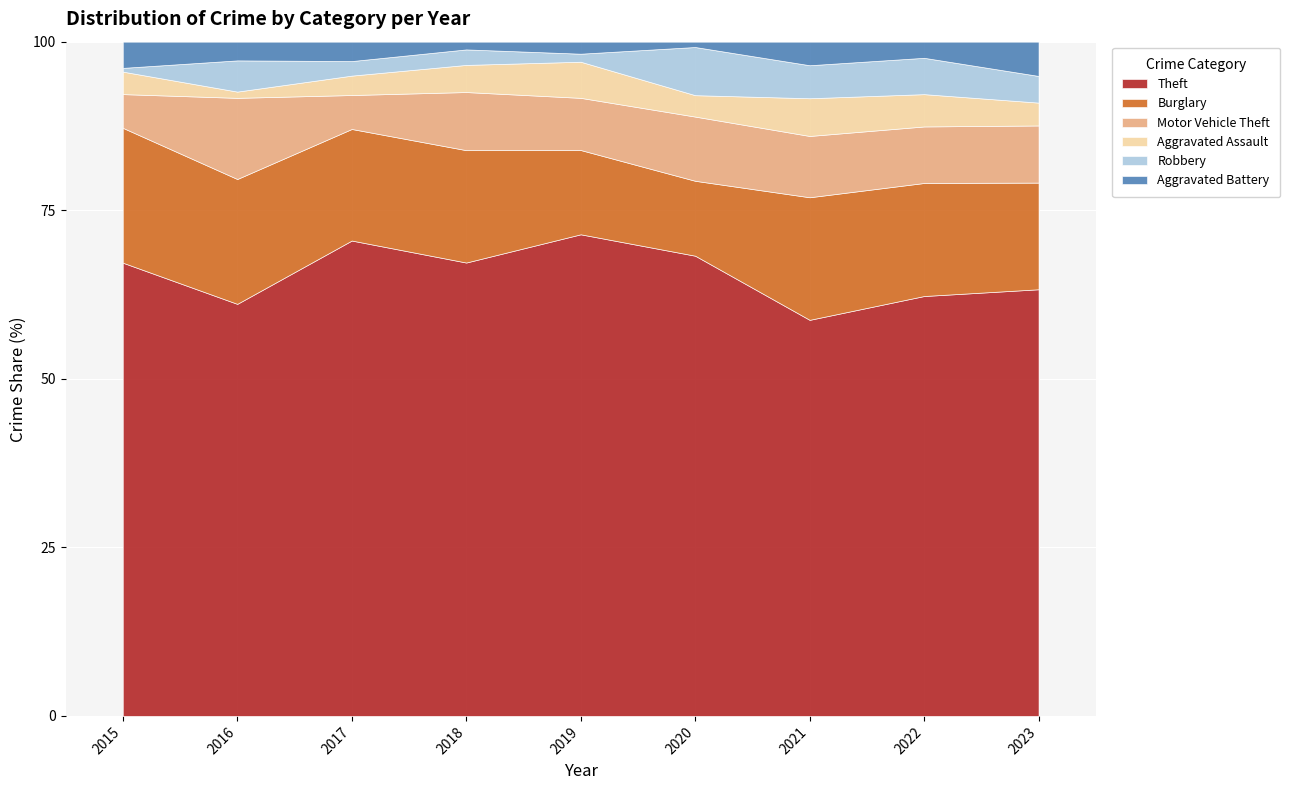

What is the highest value of the Theft series?

71.4